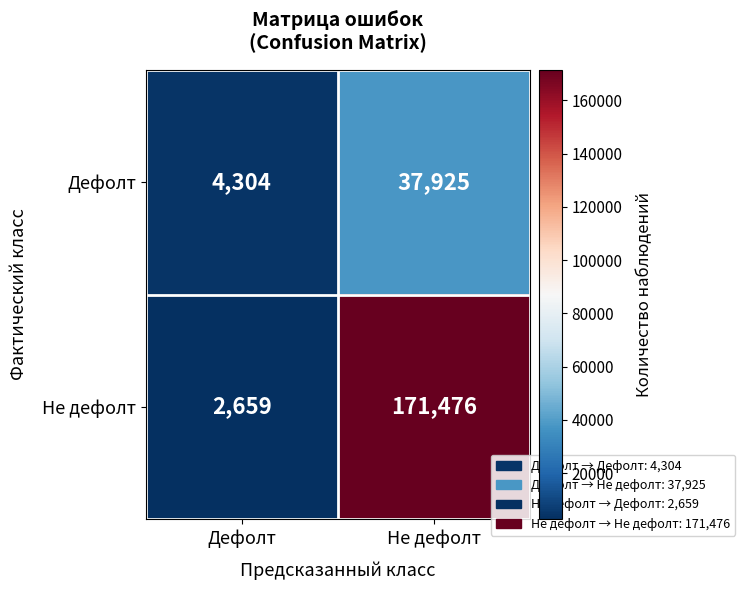

What is the approximate value of Не дефолт at Не дефолт, to the nearest 10?

171480